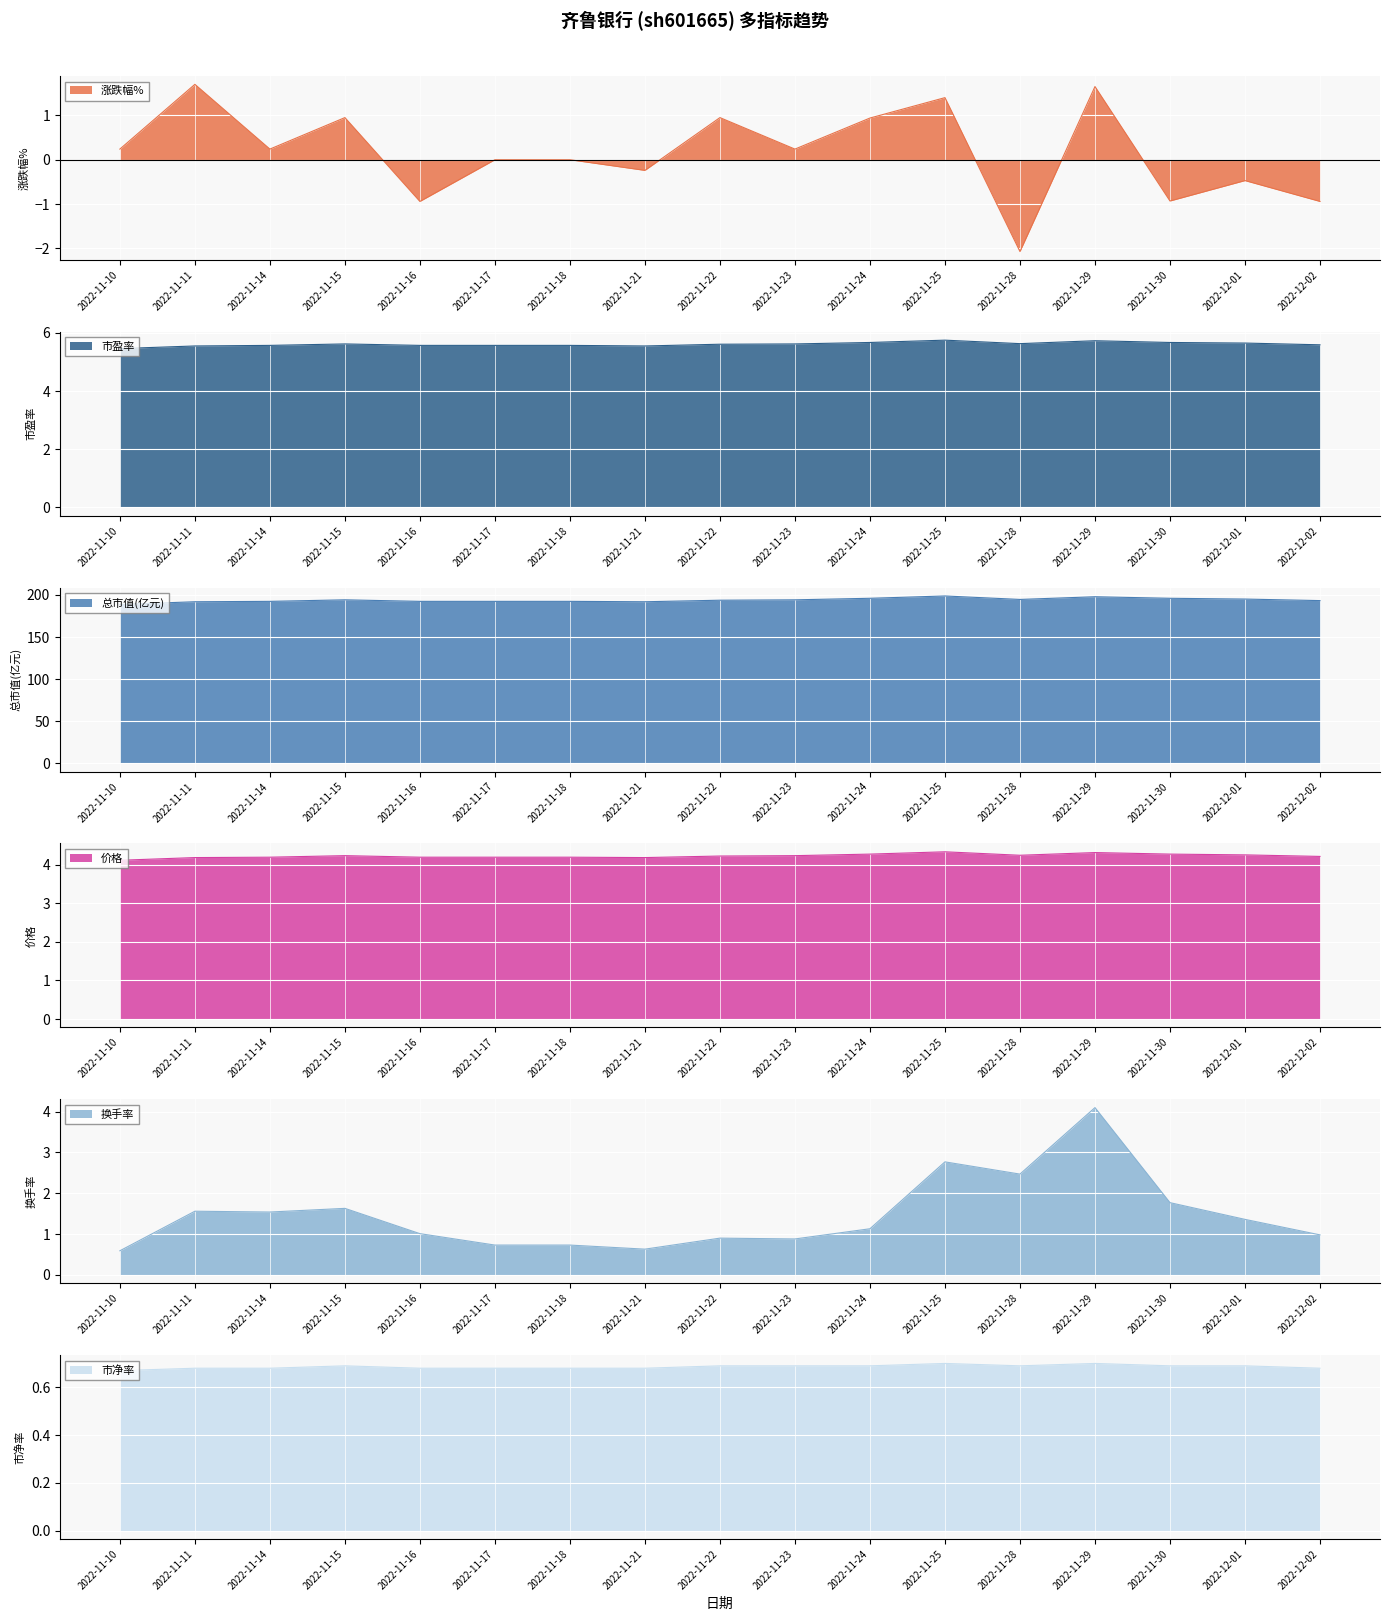

At which category is the sum across all series the highest?

2022-11-29